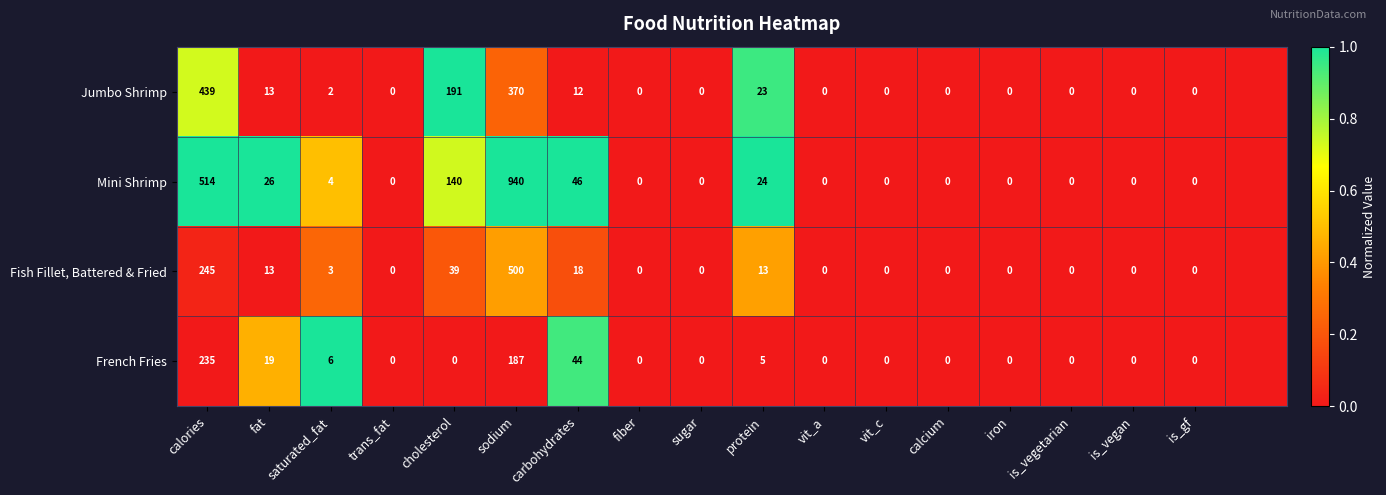

What is the difference between the Jumbo Shrimp values at is_vegan and fat?

13